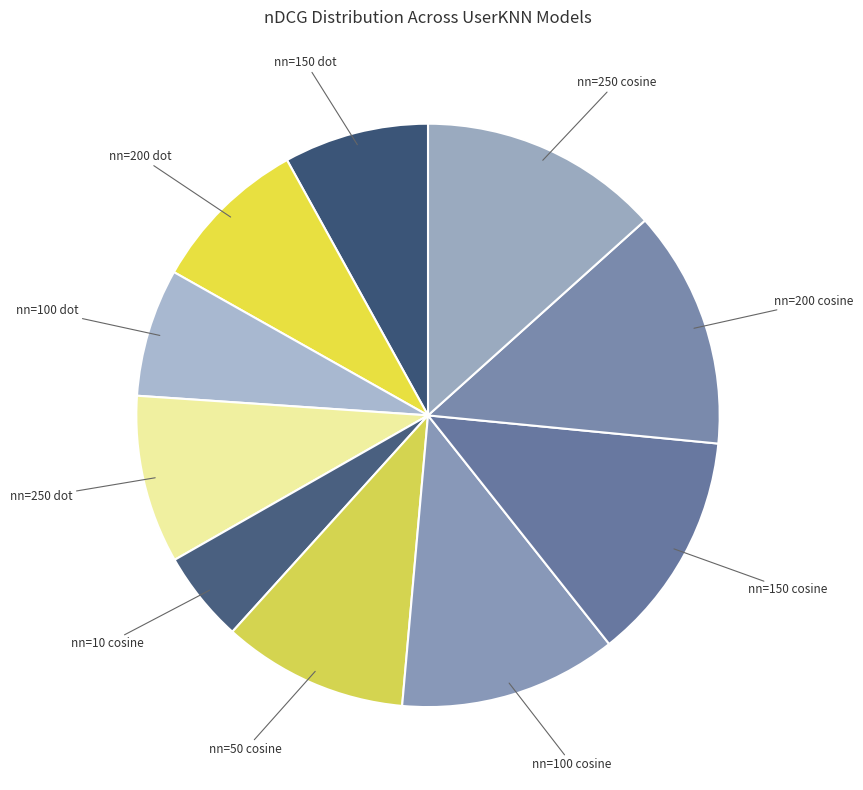

Which has a higher value, nn=200 dot or nn=150 cosine?

nn=150 cosine